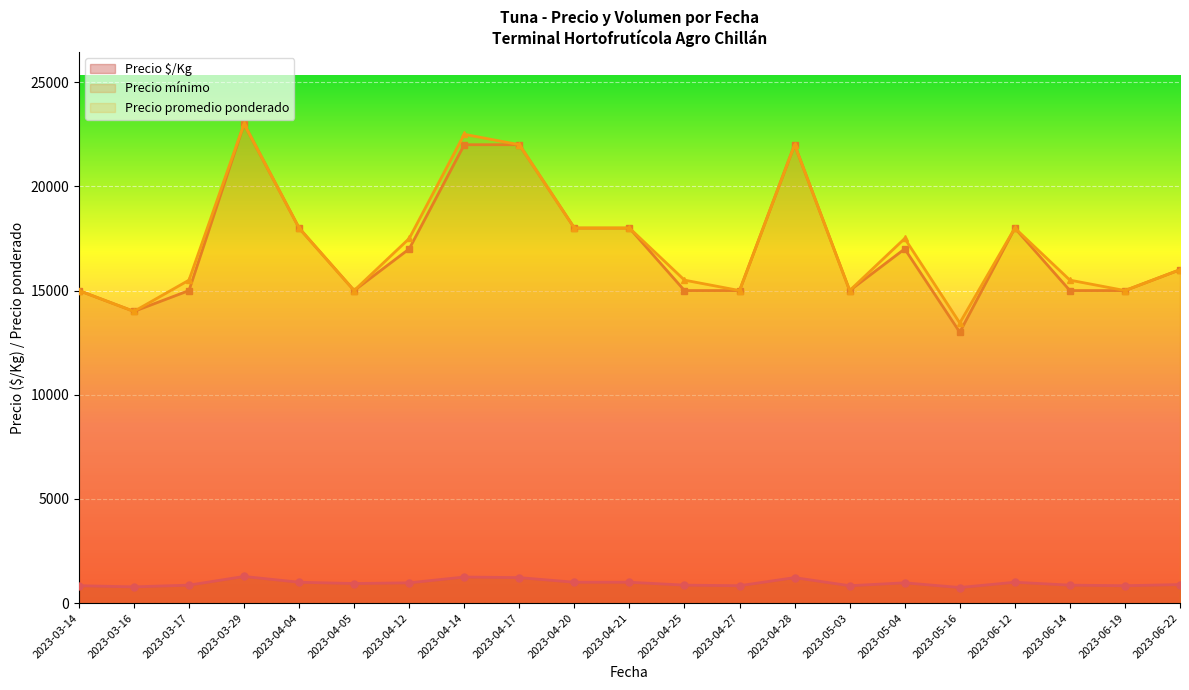

How many interior local valleys does the Precio $/Kg series have?

6